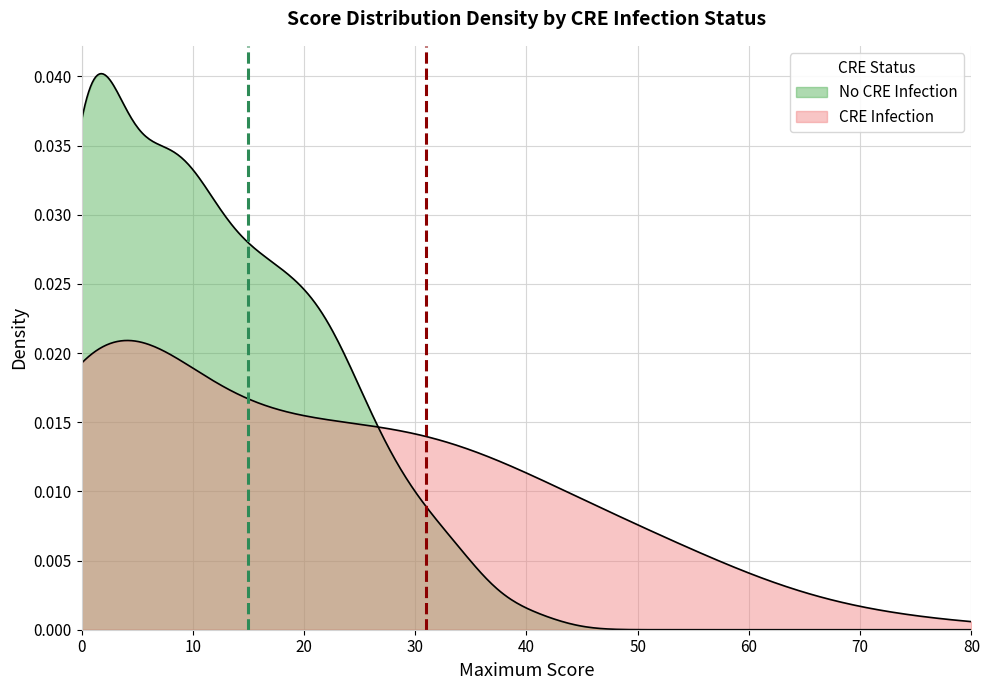

Does the chart have visible grid lines?

Yes